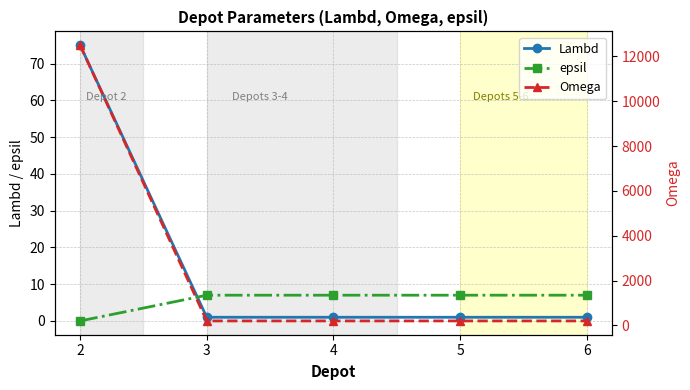

Rank the series at 2 from highest to lowest value.

Omega, Lambd, epsil